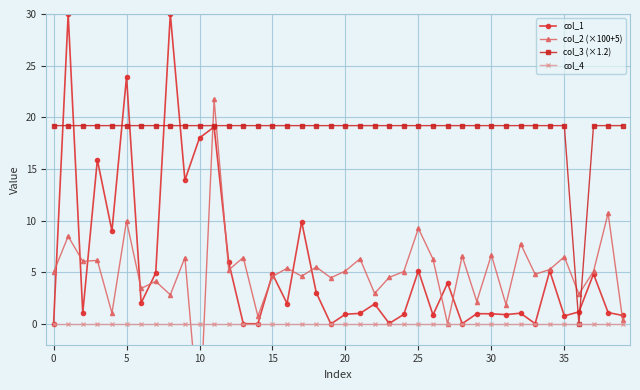

At 11, list the series in order from largest to smallest.

col_2 (×100+5), col_3 (×1.2), col_1, col_4